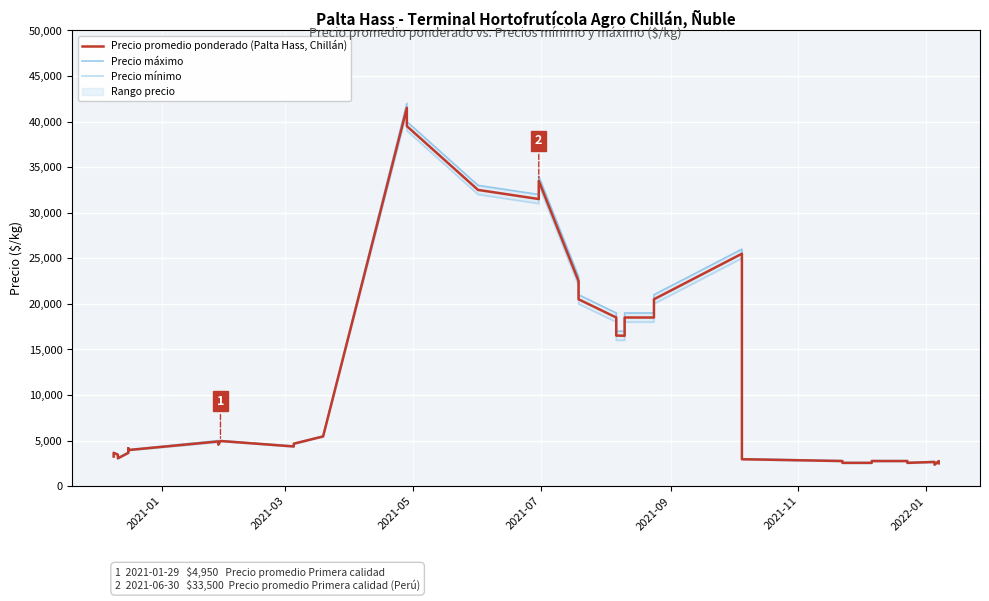

The Precio promedio ponderado (Palta Hass, Chillán) series shows 4105 at 31. True or false?

False